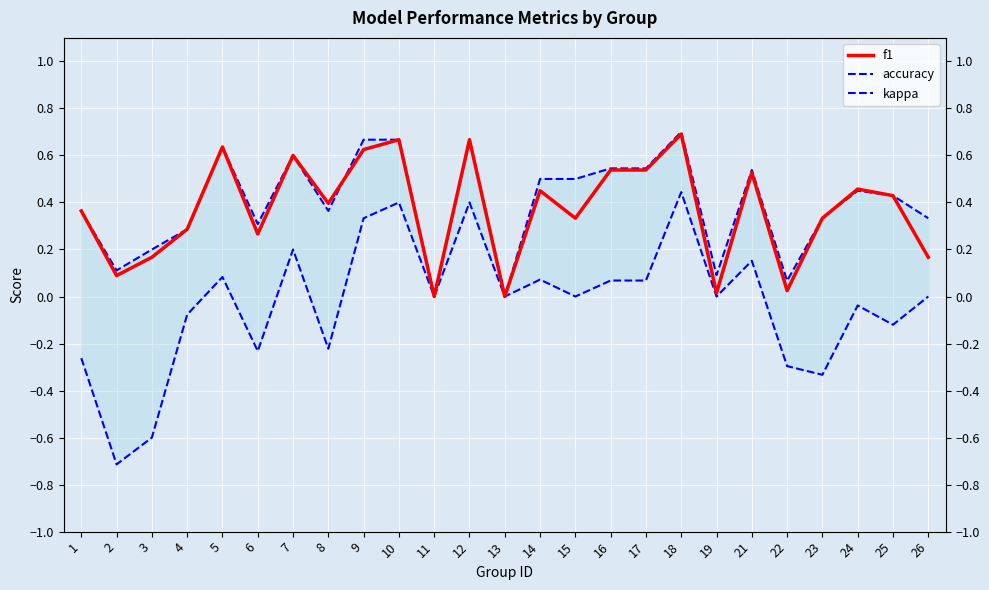

True or false: f1 has a value of 0.2 at 1.

False